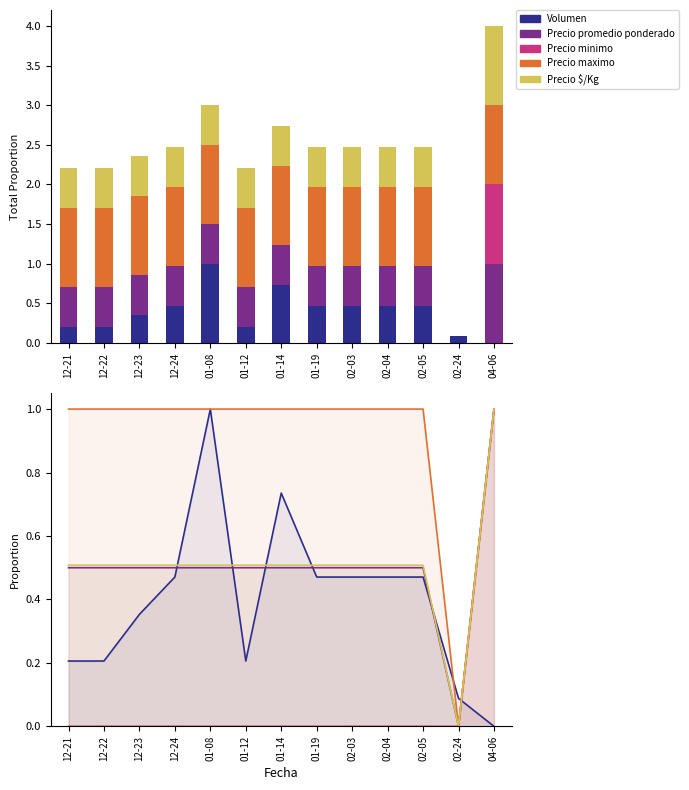

Which category has the lowest value across all series?

04-06